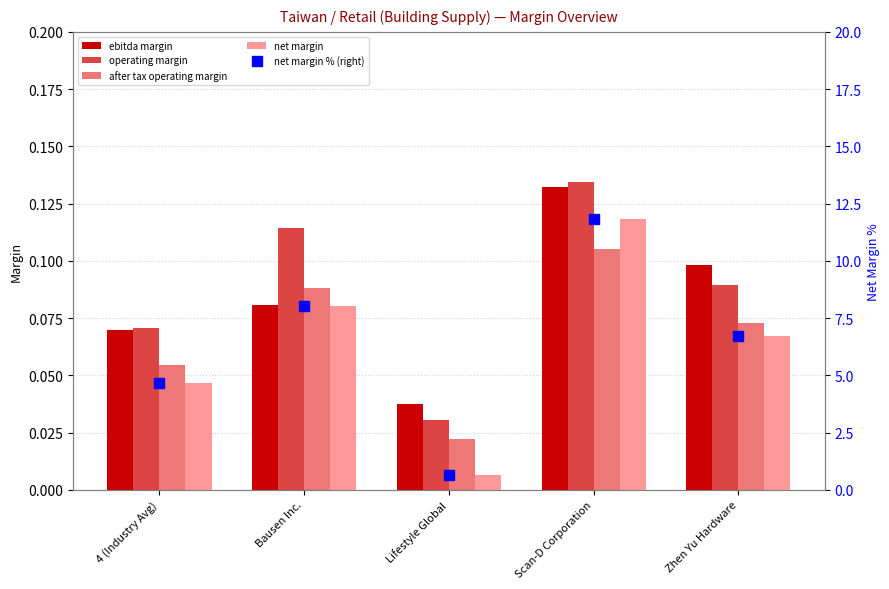

List the series in order of their peak value, highest first.

net margin % (right), operating margin, ebitda margin, net margin, after tax operating margin